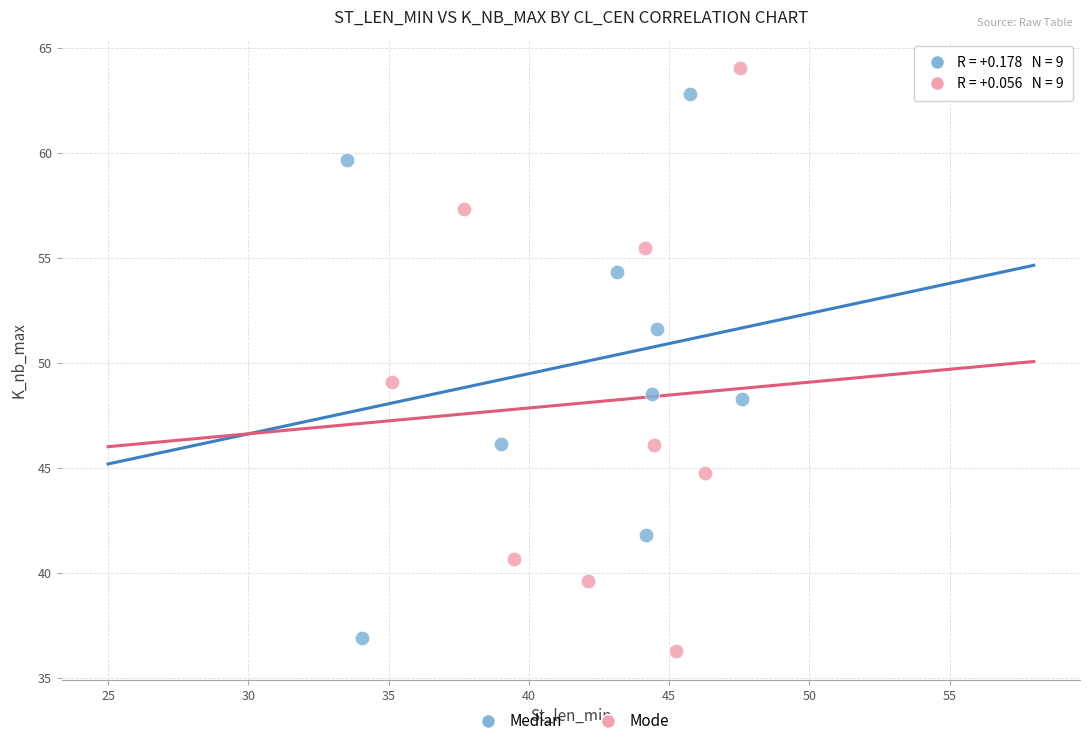

Which series contains the lowest Y value?

Mode